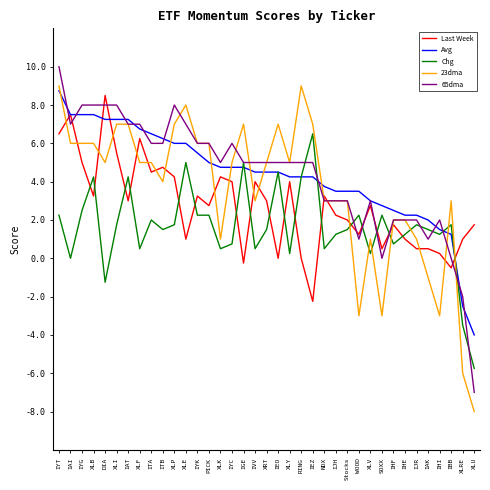

Read the Chg value at IHF.

0.8